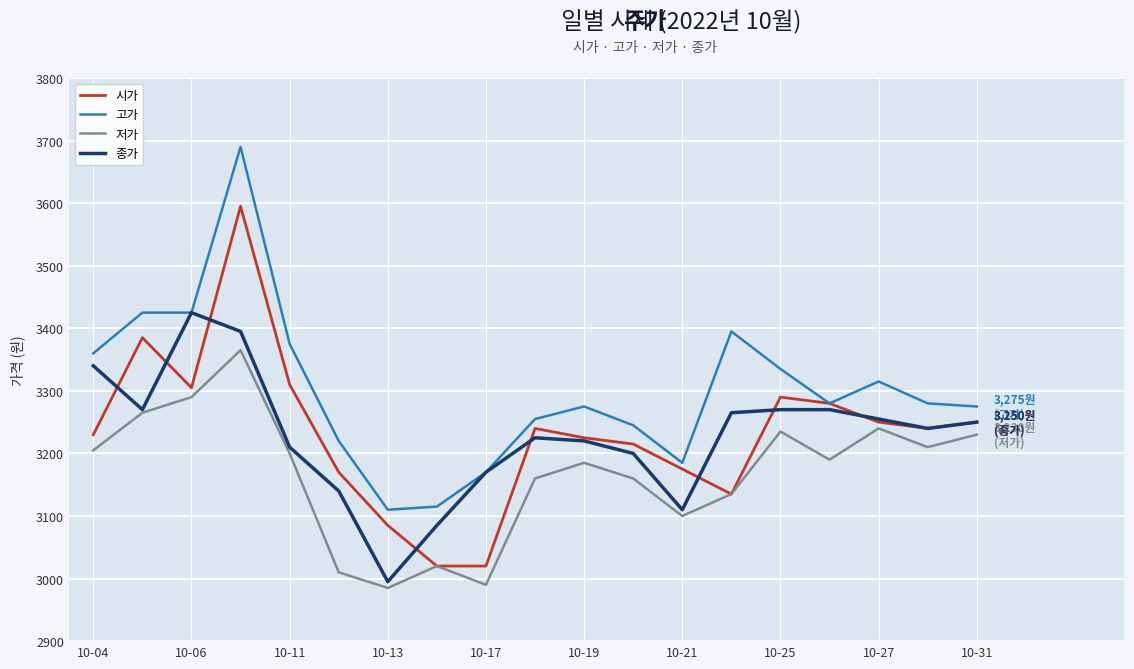

True or false: 고가 and 저가 cross at least once.

False